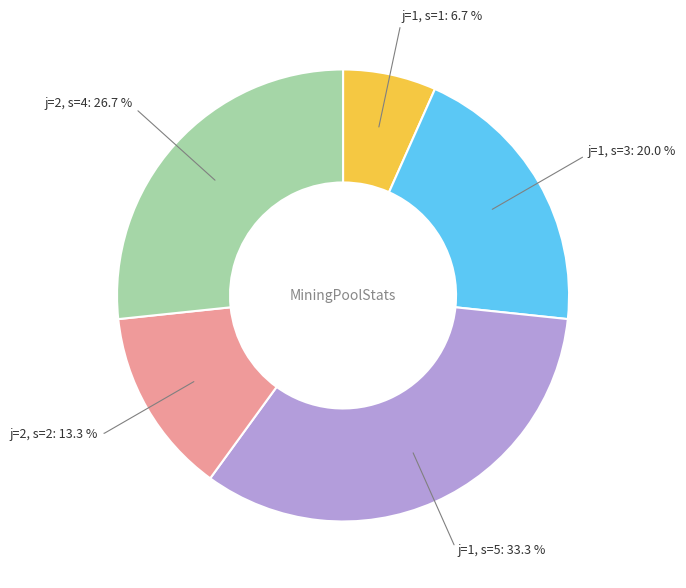

To the nearest percent, what is the average slice percentage?

20%